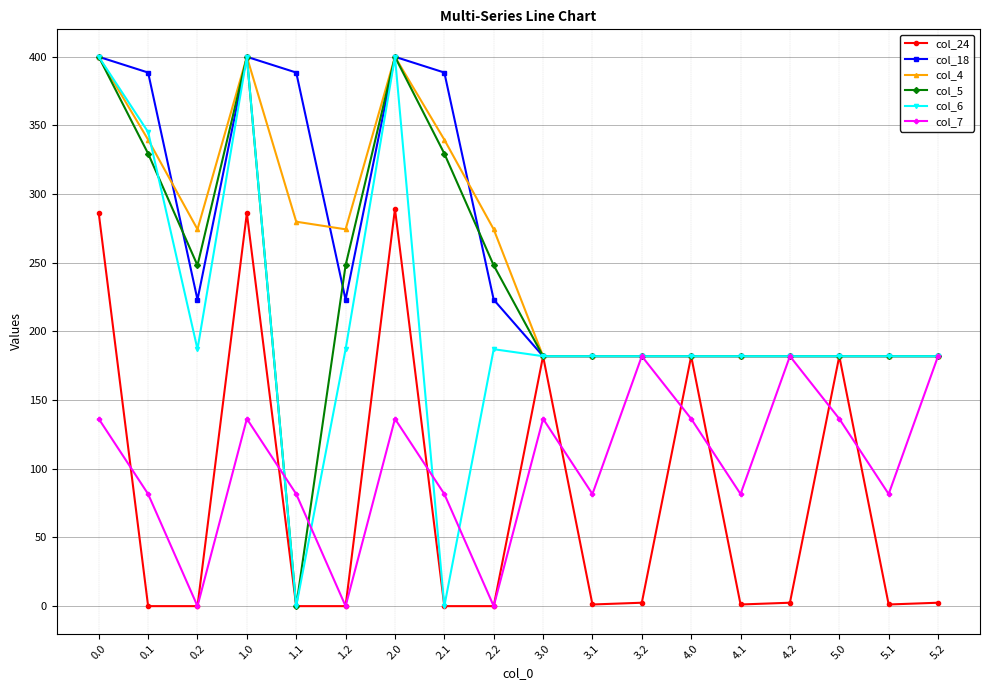

What is the difference between the highest and lowest values at 0.1?

388.5